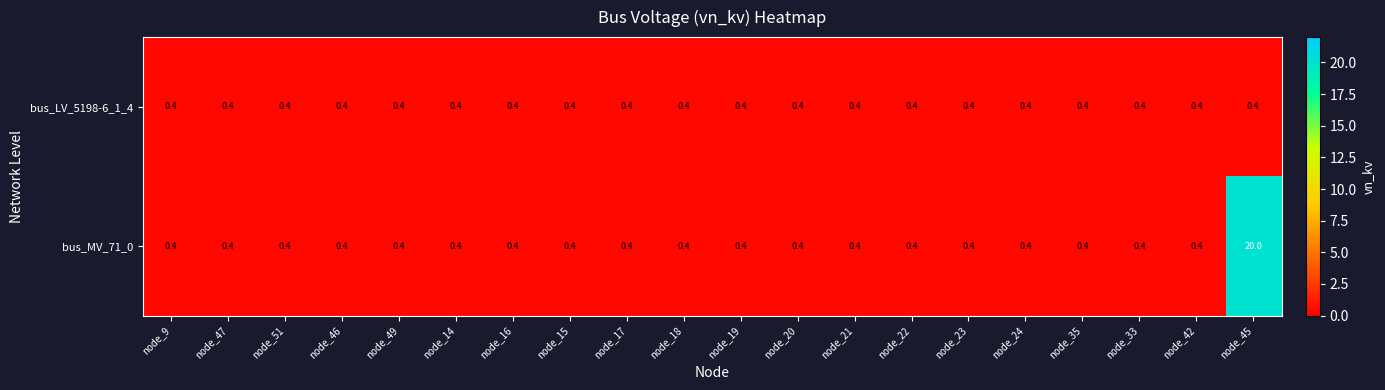

What is the highest value of the bus_MV_71_0 series?

20.0